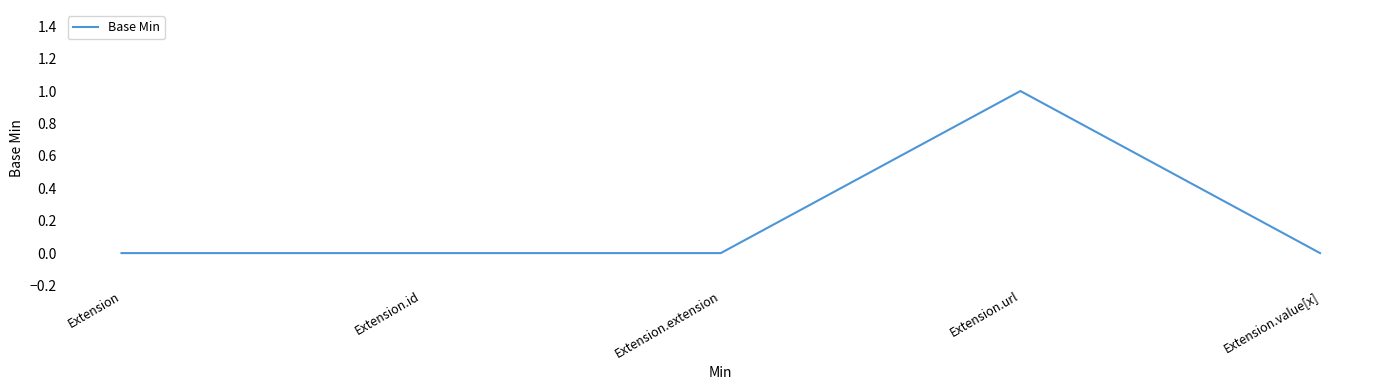

True or false: there are more than 2 points higher than both neighbors.

False